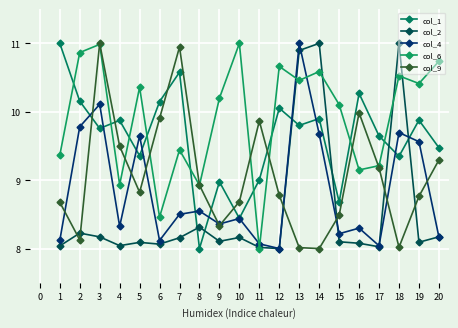

Count the number of data series in this chart.

5